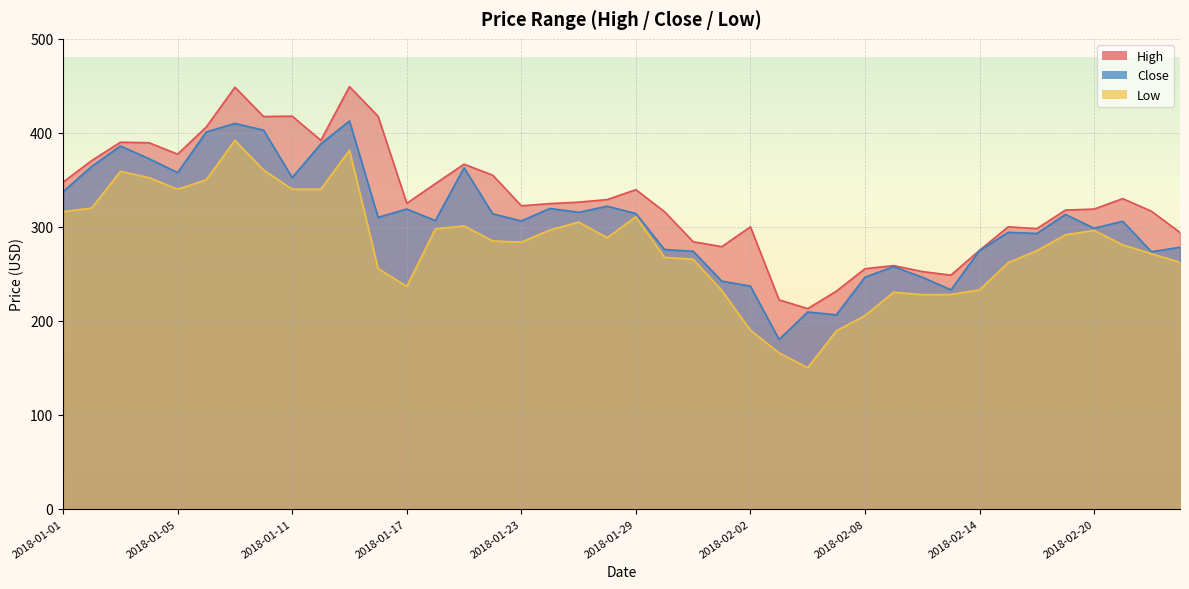

At which label does Low first exceed 285?

2018-01-01